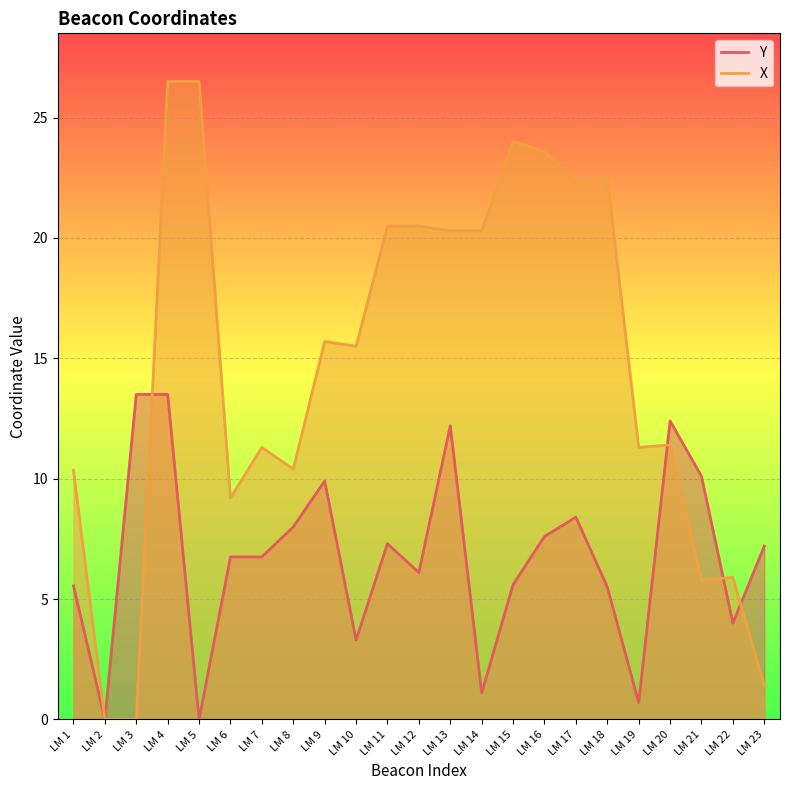

True or false: X has more than 0 points higher than both neighbors.

True